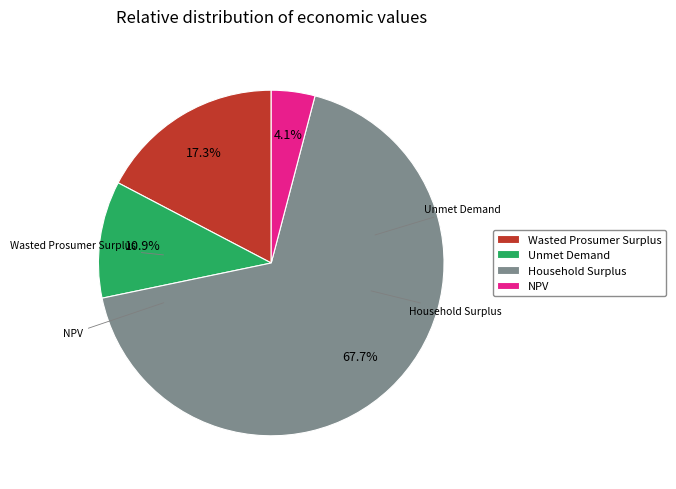

How much of the chart is everything except Unmet Demand?

89.1%